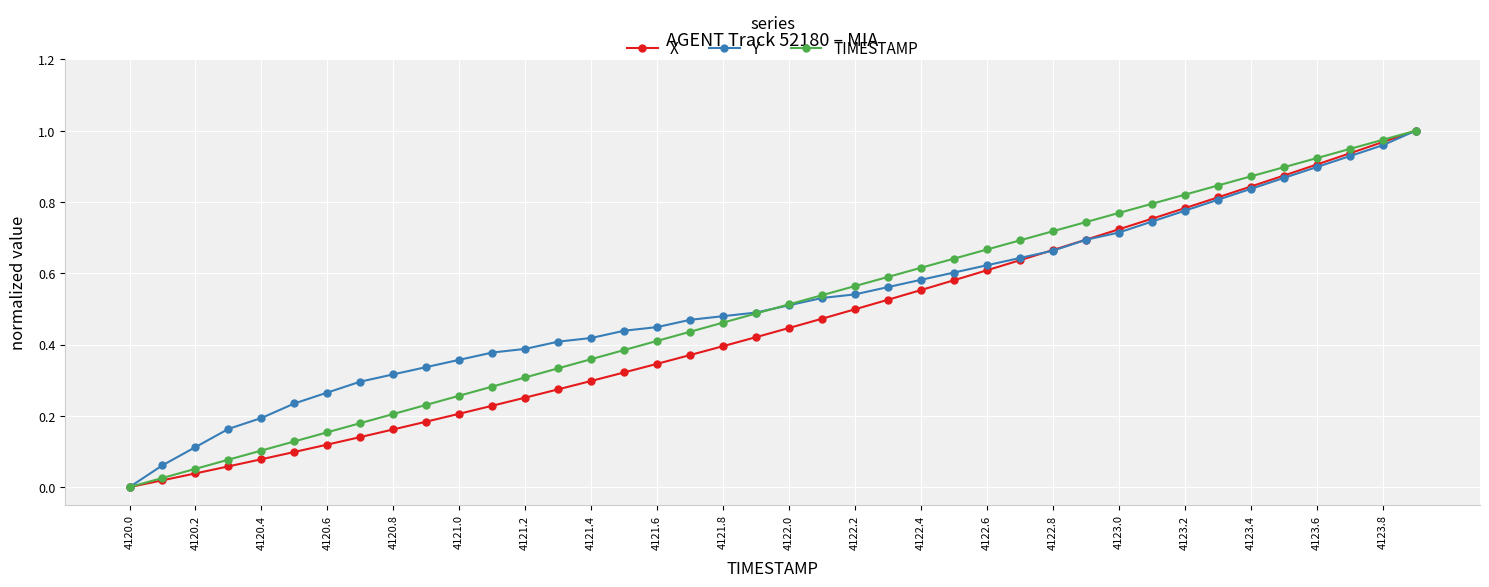

True or false: TIMESTAMP has more than 2 points higher than both neighbors.

False